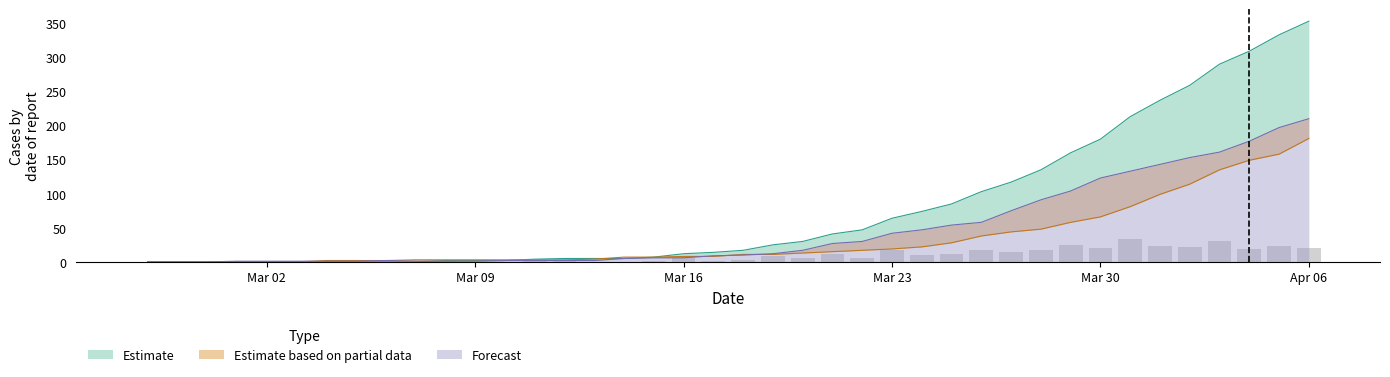

Reading right to left, extract all data points from this chart.

0: 353	333	309	290	259	237	213	180	160	135	117	103	85	74	64	47	41	30	25	17	14	12	7	5	5	5	4	2	2	2	0	0	0	0	0	0	0	0	0	0
1: 181	158	149	135	114	99	81	66	58	48	44	38	28	22	19	17	15	13	11	11	8	8	7	7	4	3	3	3	3	3	3	2	2	2	0	0	0	0	0	0
2: 210	197	177	161	153	143	133	123	104	91	75	58	54	47	42	30	27	17	12	10	9	6	6	5	2	2	2	2	1	1	1	2	1	1	1	1	1	0	0	0